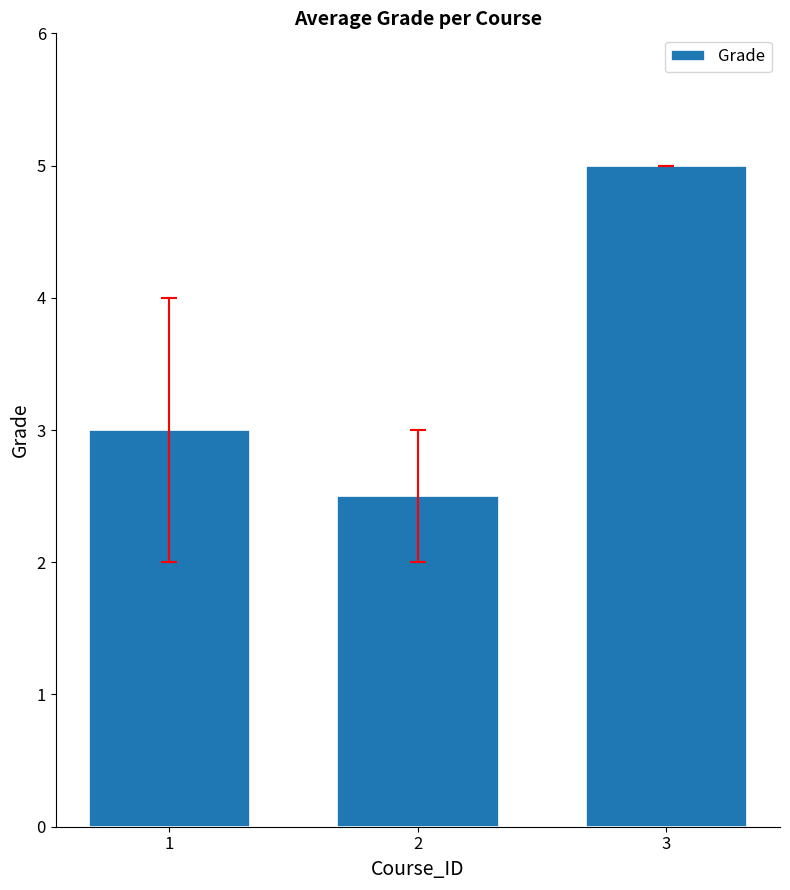

List the labels in order of value, largest first.

3, 1, 2